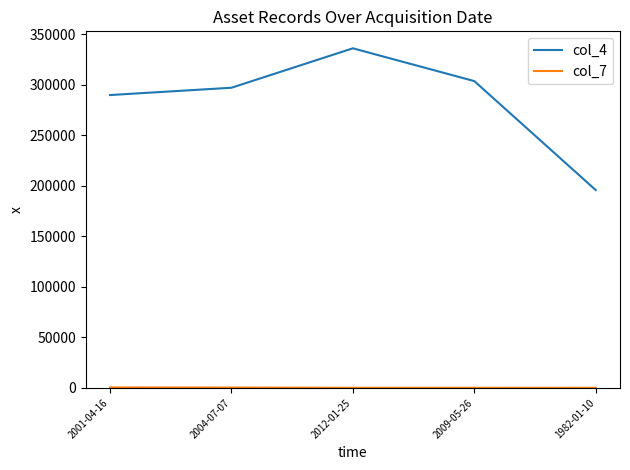

Which series has the largest range (max minus min)?

col_4